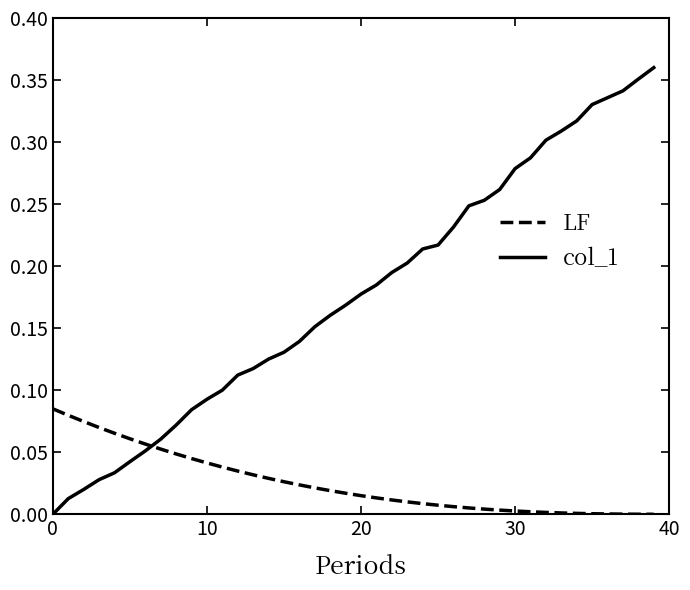

How many positive values does the col_1 series have?

39